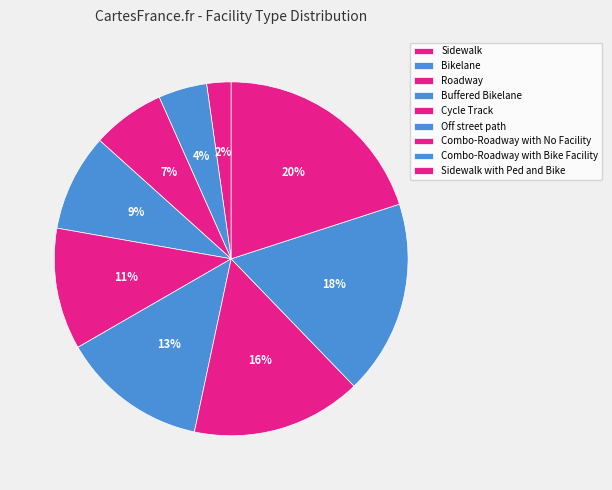

Count the number of slices in the pie.

9